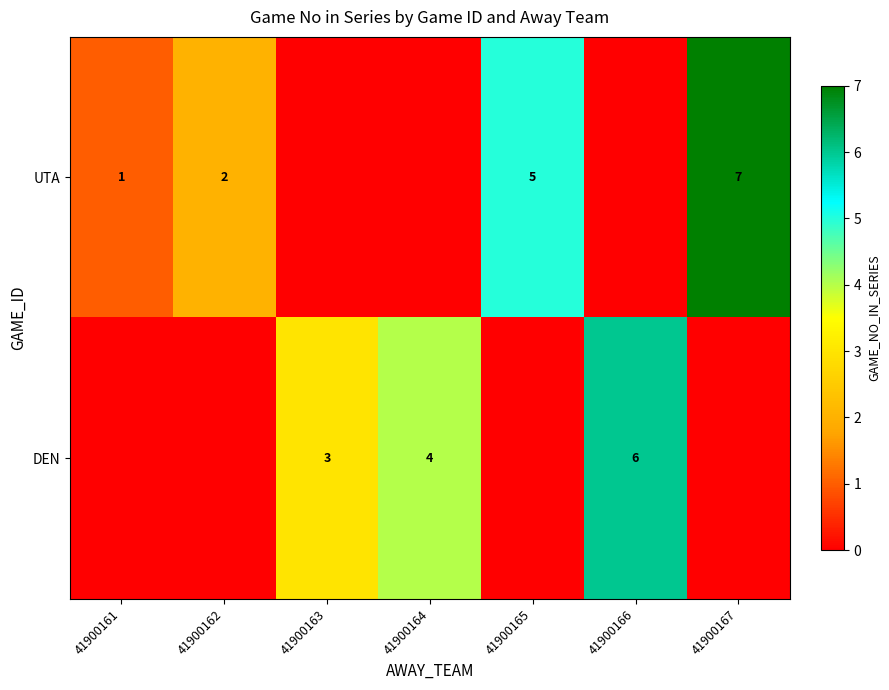

At which category is the sum across all series the highest?

41900167